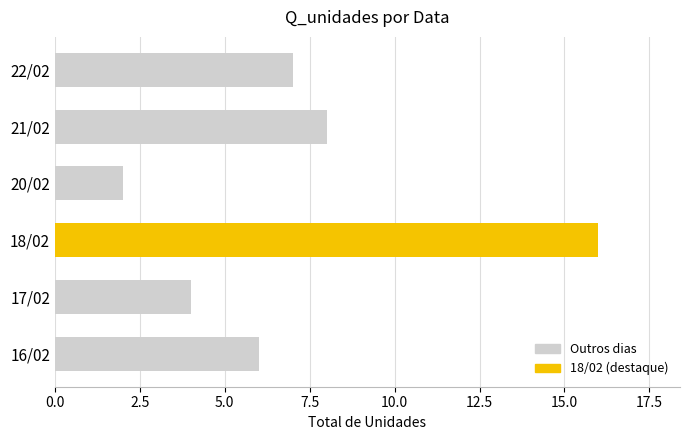

List the labels in order of value, smallest first.

20/02, 17/02, 16/02, 22/02, 21/02, 18/02